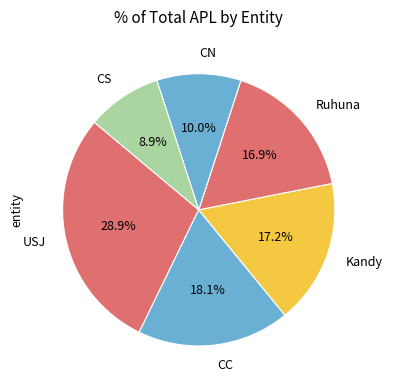

Which has a higher value, USJ or CS?

USJ